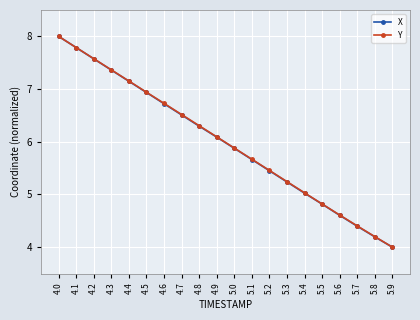

The X series shows 6.3 at 4.8. True or false?

True